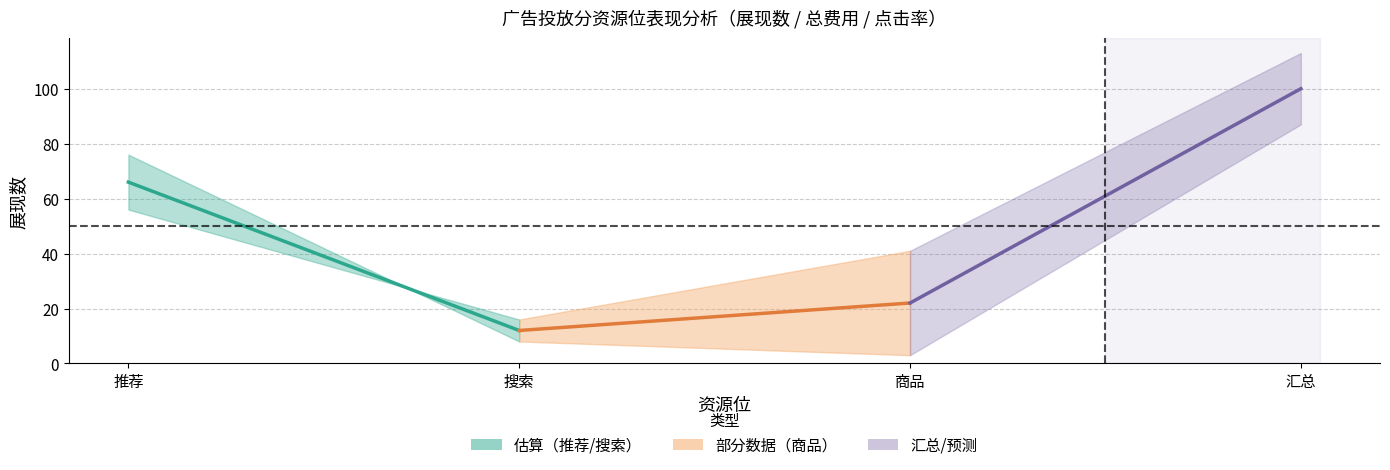

Does the chart display data point markers on the line(s)?

No